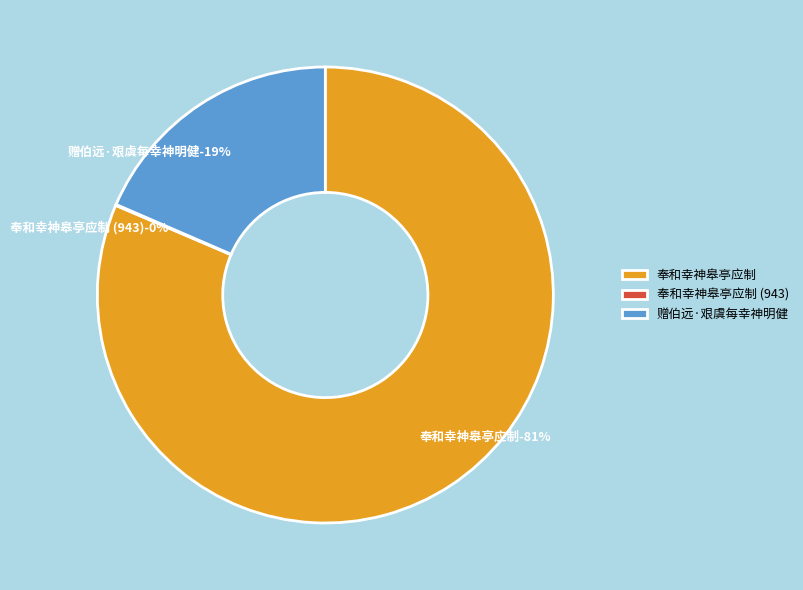

To the nearest percent, what is the difference between the largest and smallest slice percentages?

81%